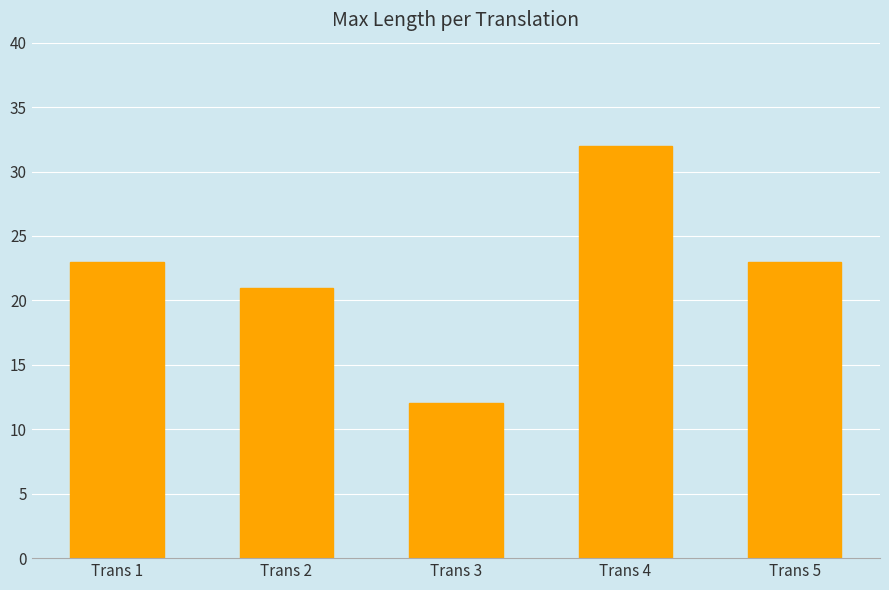

Which category has the lowest value across all series?

Trans 3